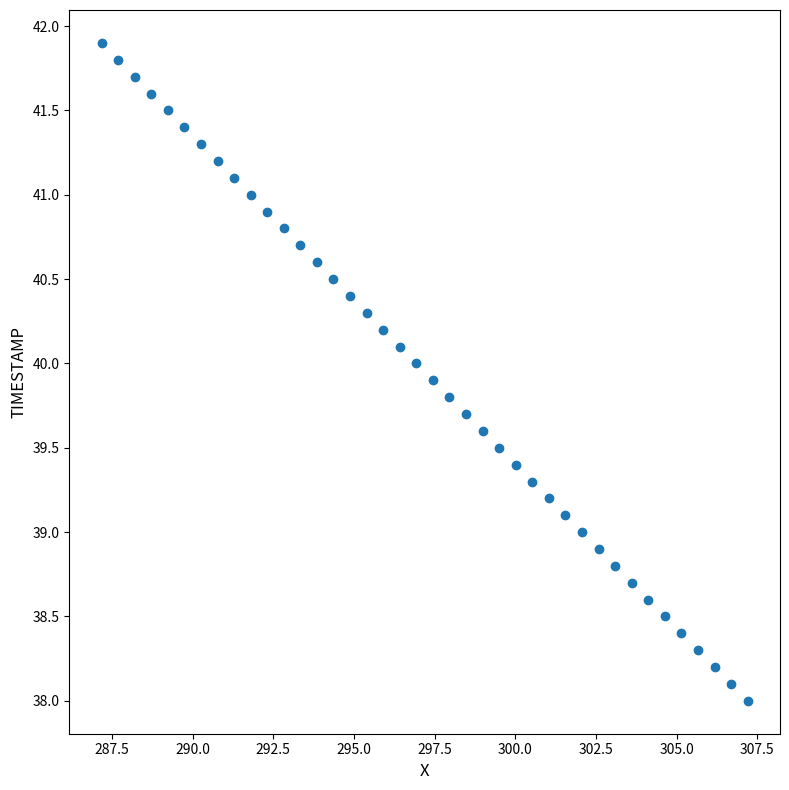

What is the range of X values (max minus min)?

20.0